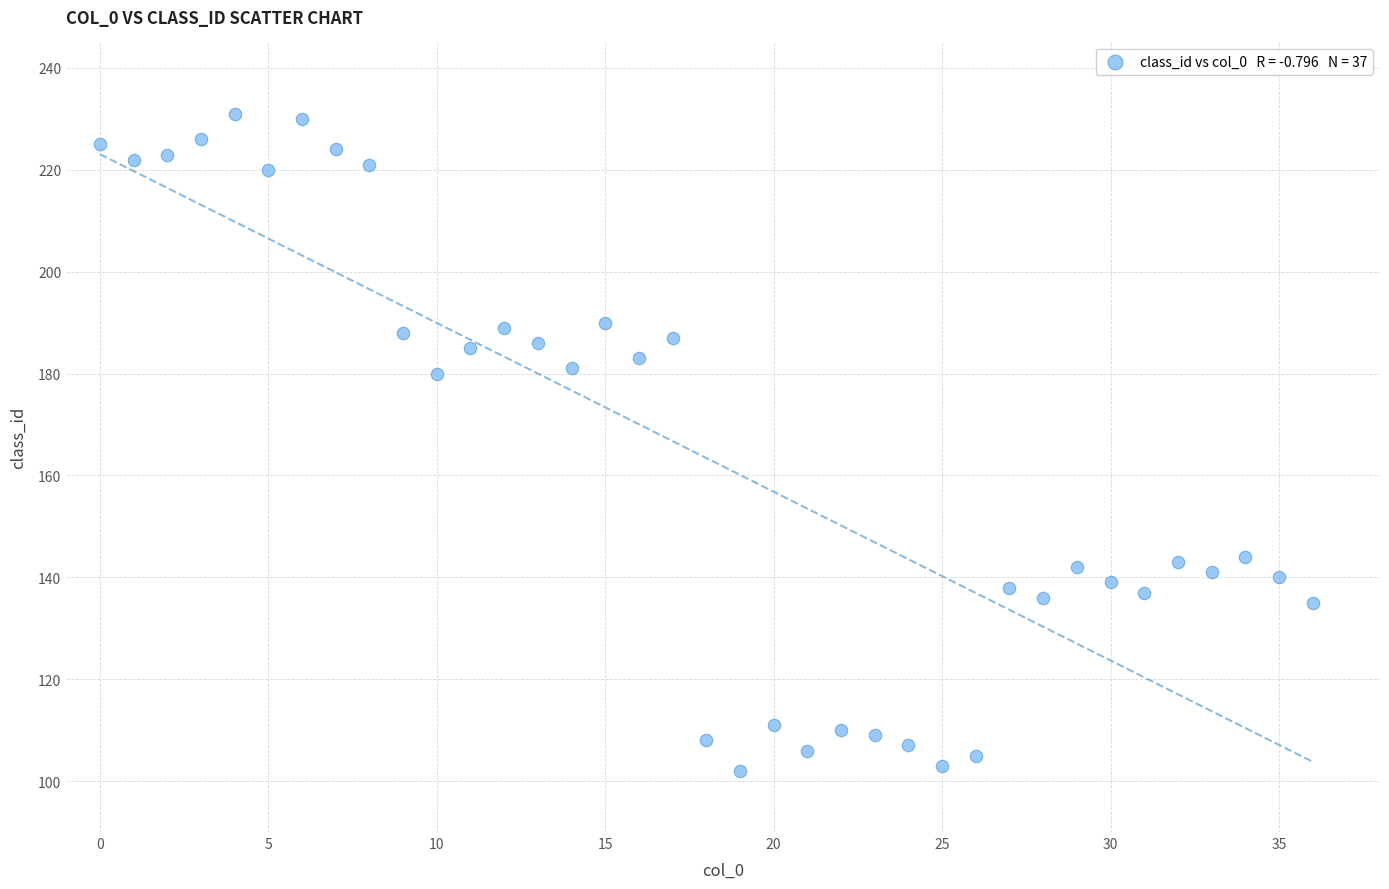

What is the range of Y values (max minus min)?

129